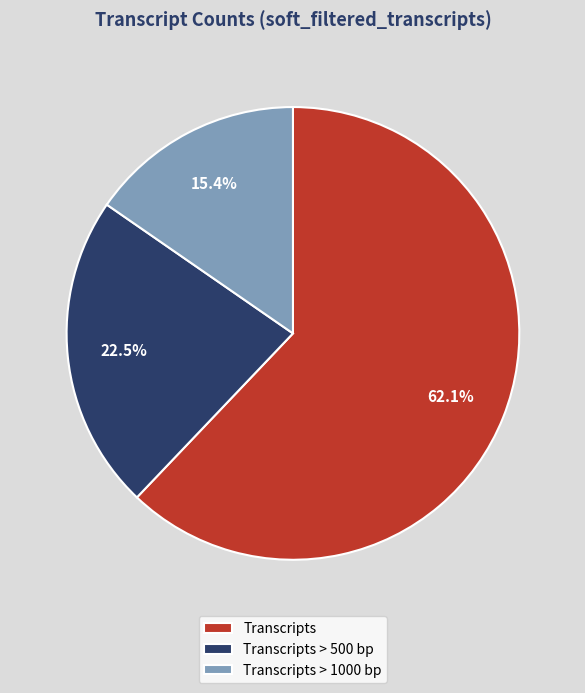

What is the smallest slice in the pie chart?

Transcripts > 1000 bp